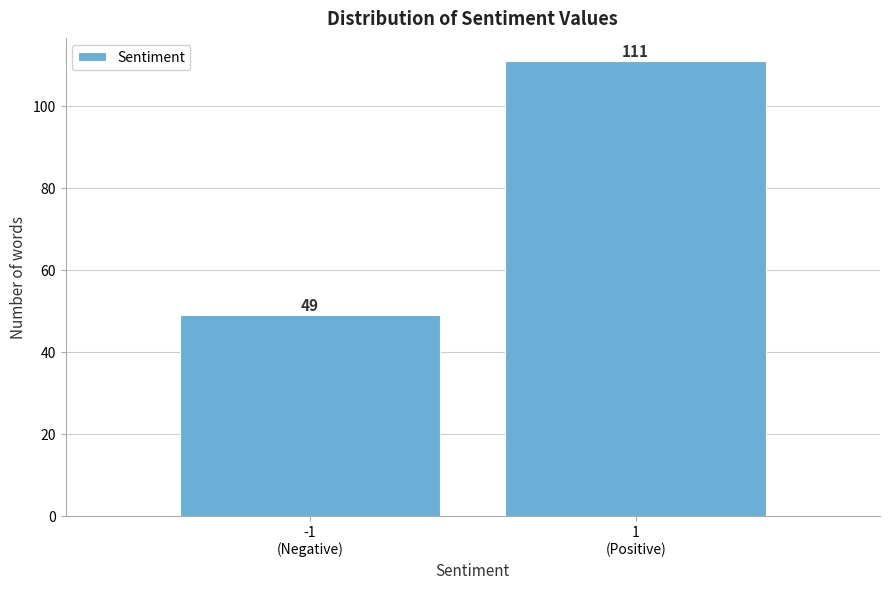

Reading left to right, what are all the values shown in this chart?

49	111